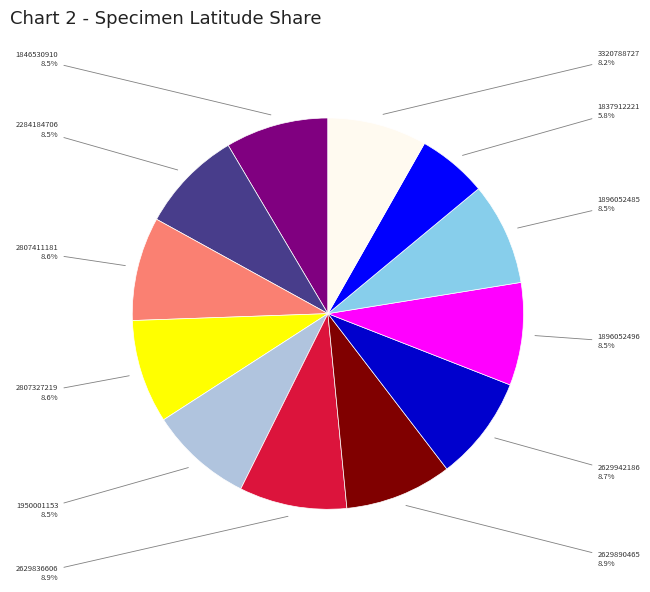

Is there any slice that represents more than half of the pie?

No